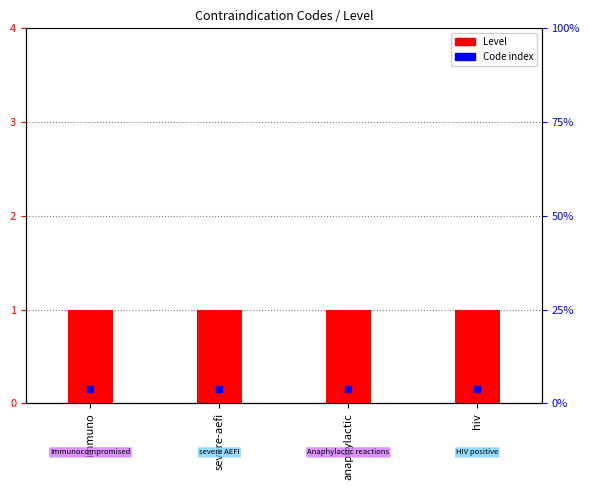

Which series has the largest total across all categories?

Level